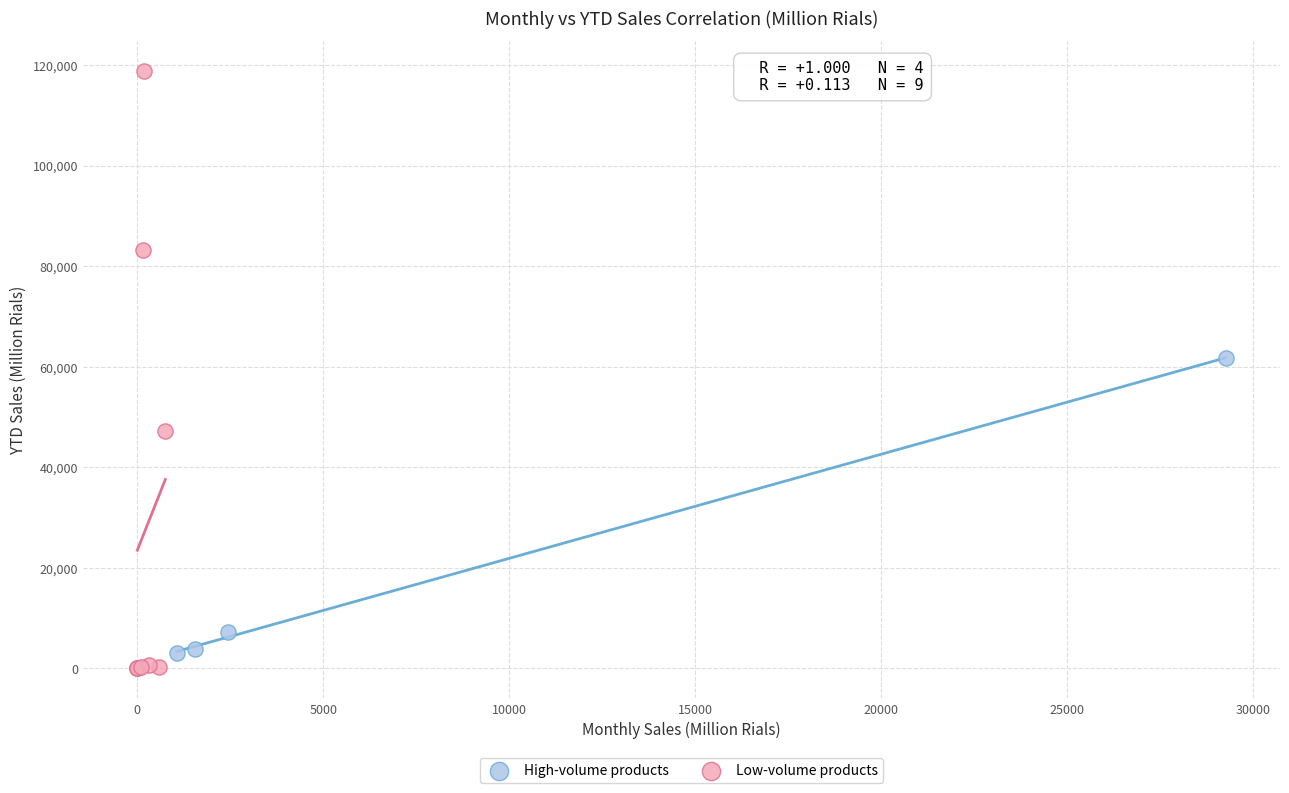

Which series has the largest Y range (max minus min)?

Low-volume products